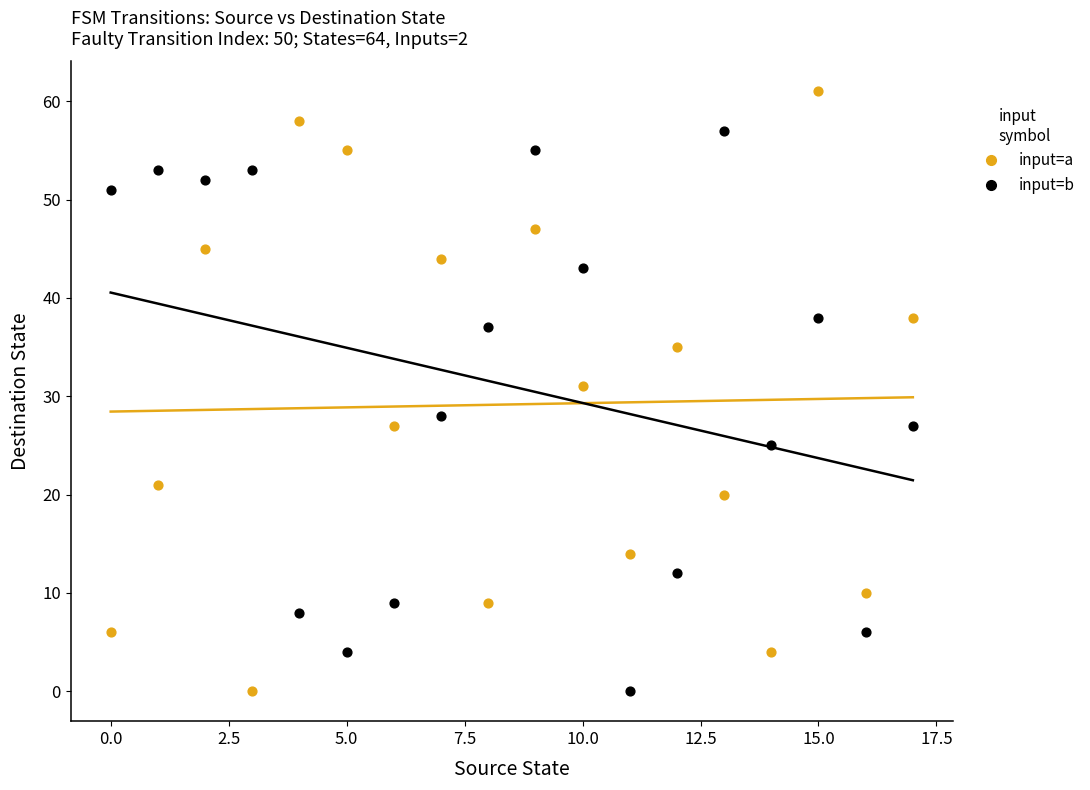

Across all series, what Y value is closest to 30?

31